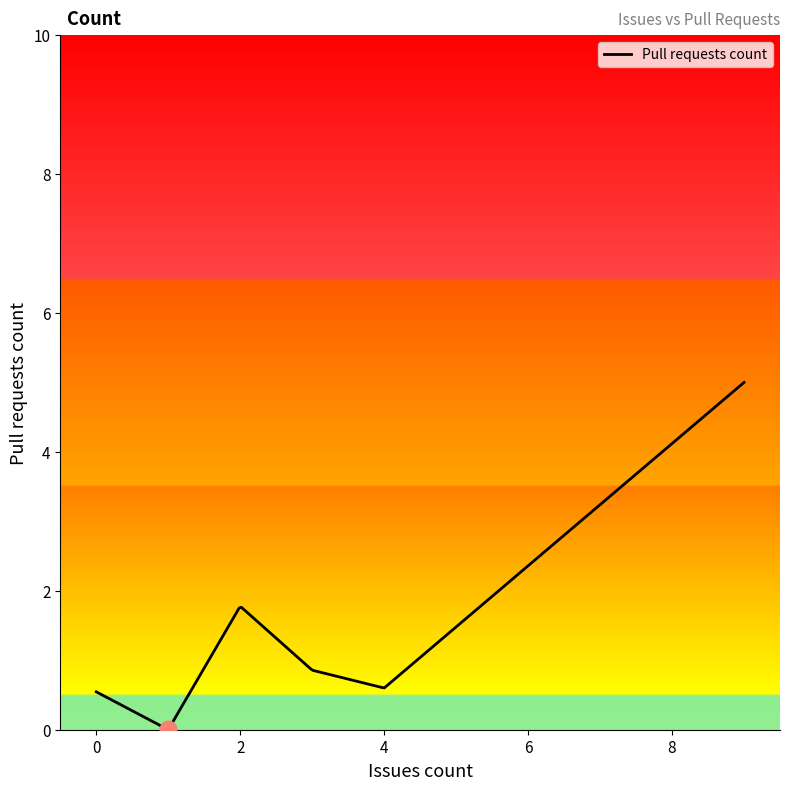

What is the maximum value shown in the chart?

5.0